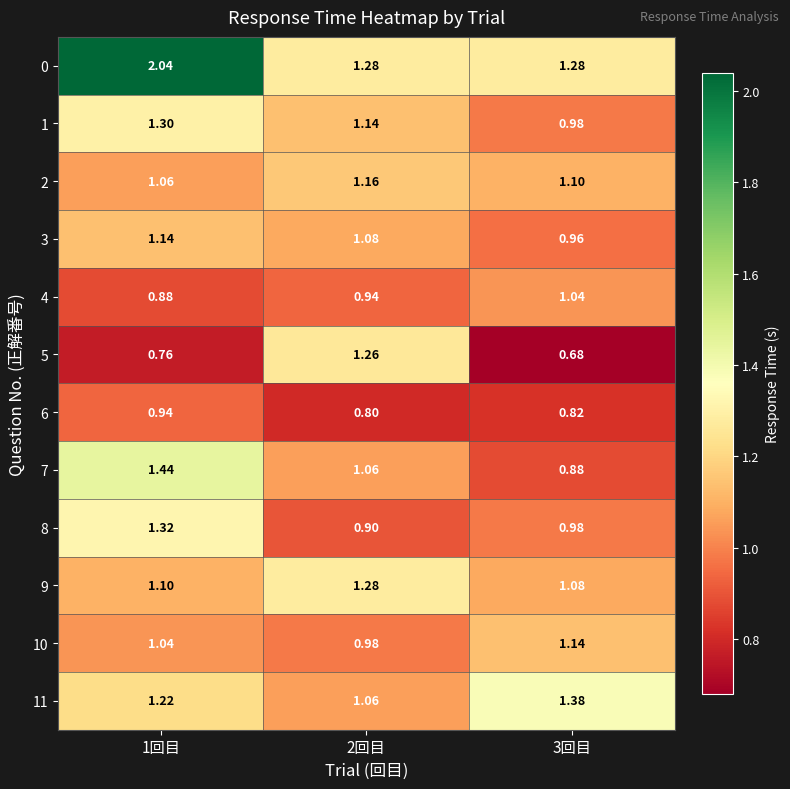

Is the value of 8 at 2回目 greater than the value of 2 at 3回目?

No